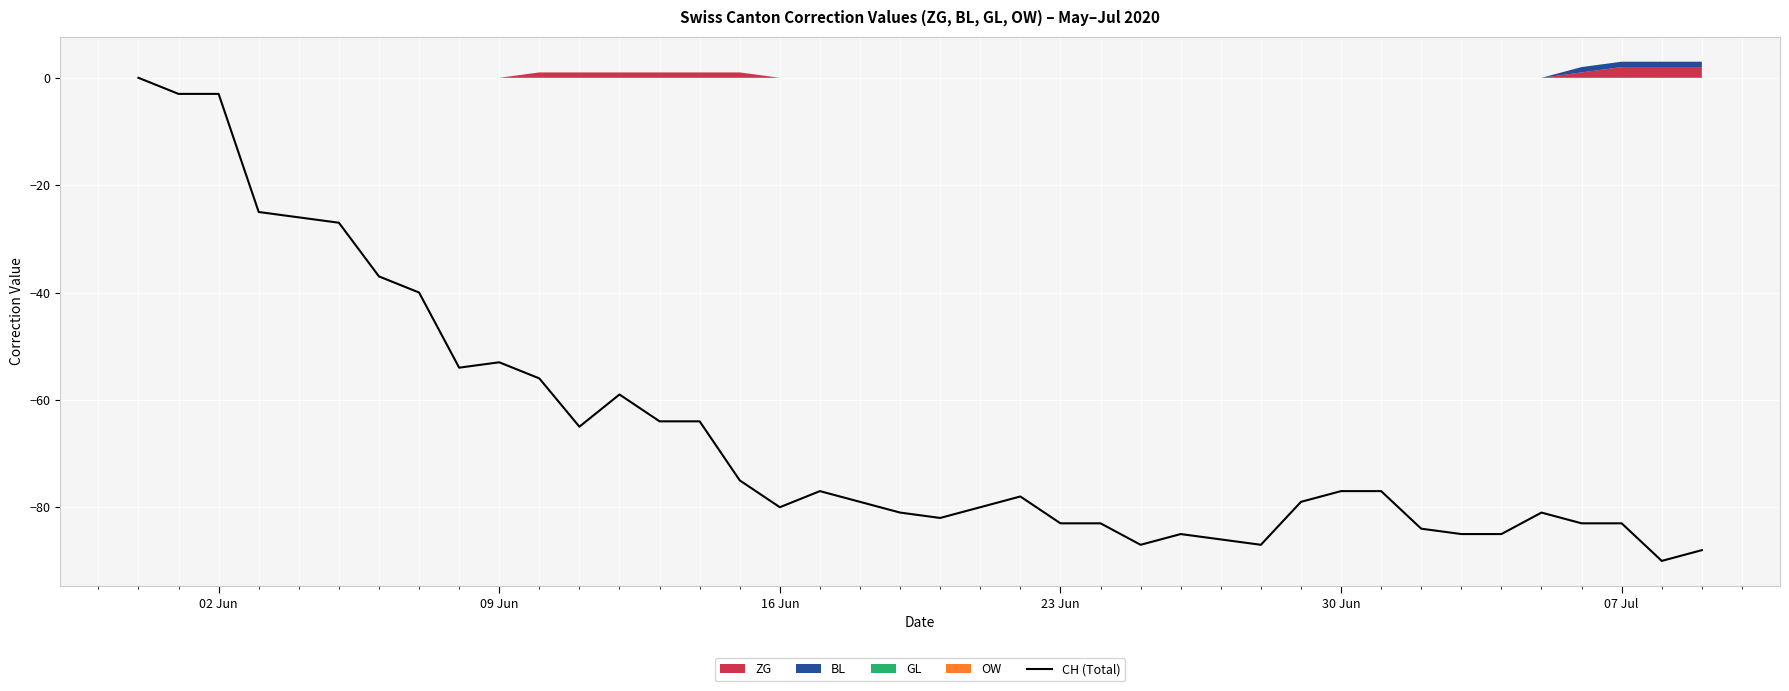

Does the chart display data point markers on the line(s)?

No